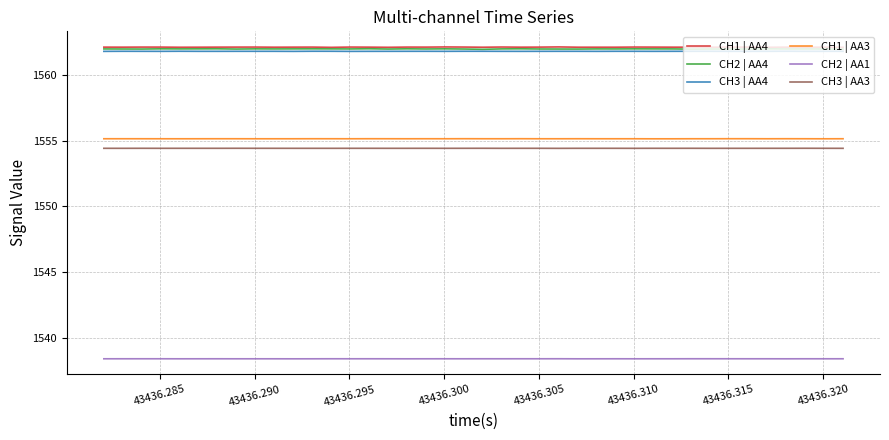

True or false: CH1 | AA3 and CH3 | AA3 intersect in this chart.

False